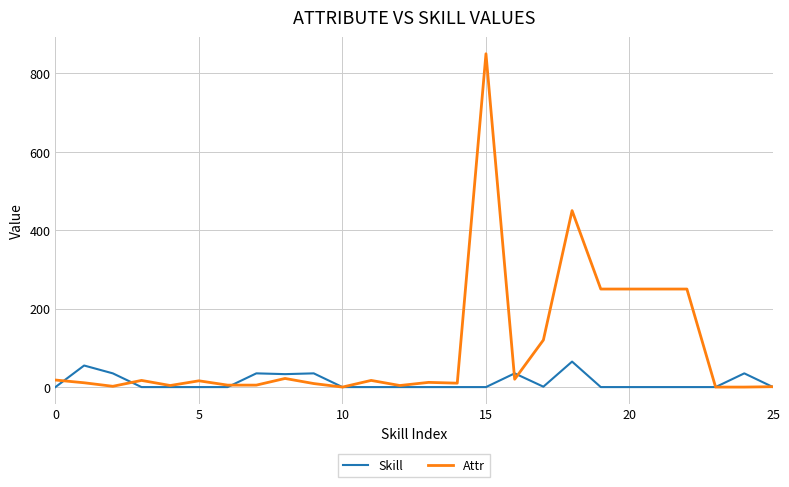

What is the highest value of the Skill series?

65